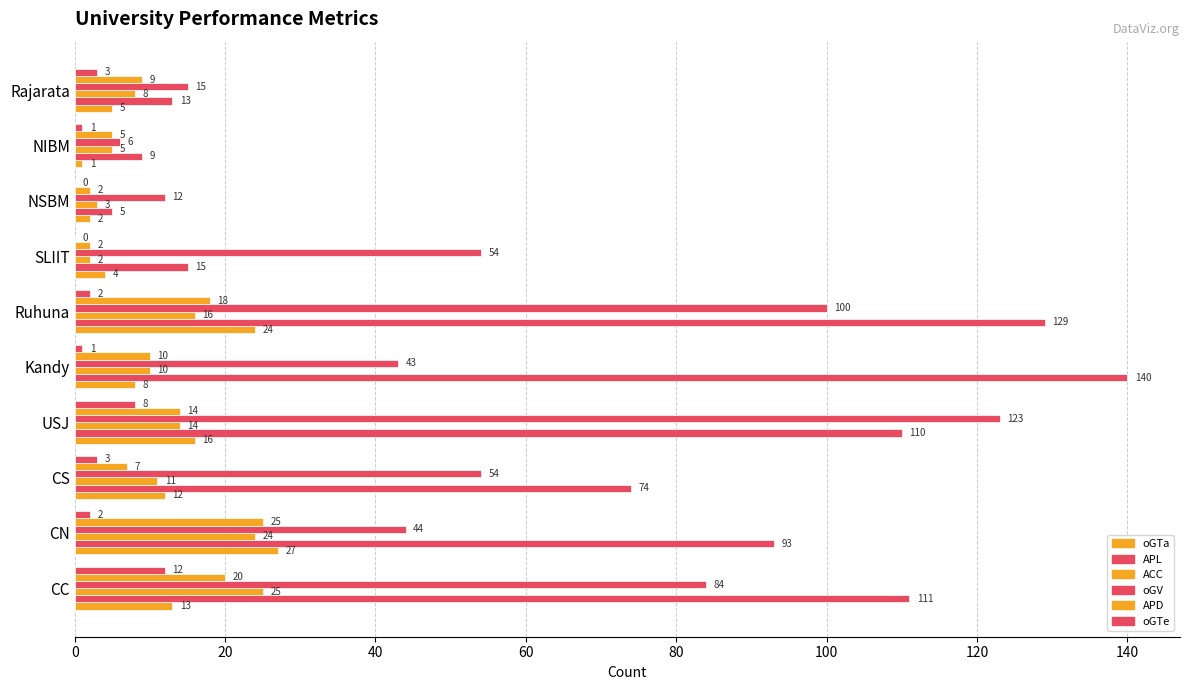

Count the number of data series in this chart.

6